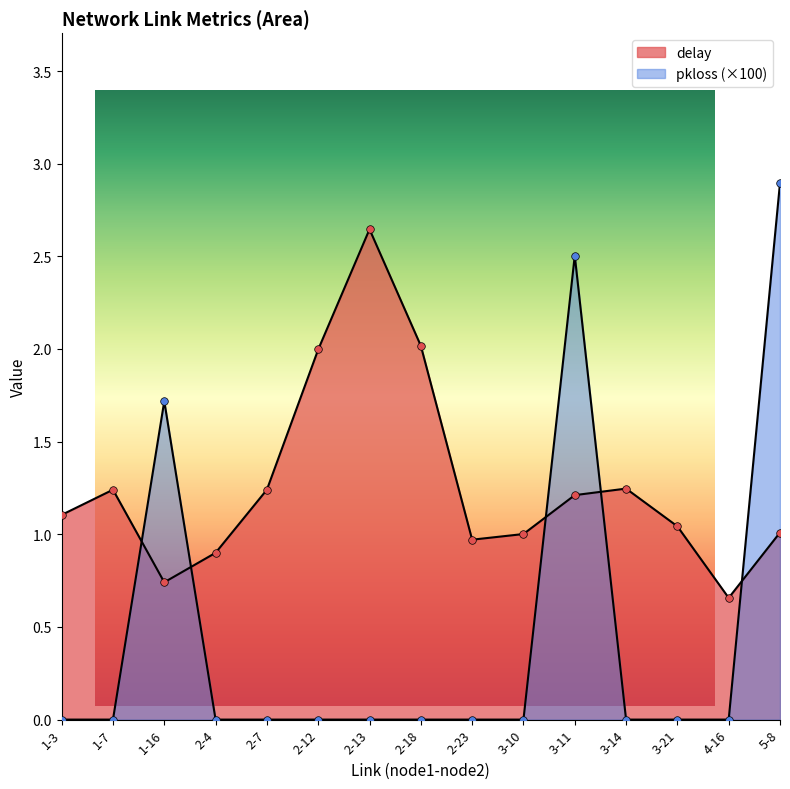

Which series has the widest spread of Y values?

pkloss_scaled